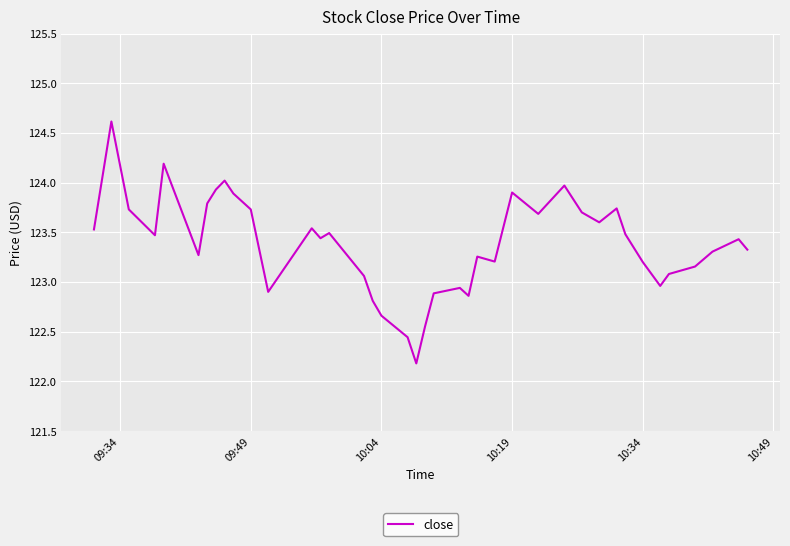

What is the difference between the maximum and minimum values?

2.4